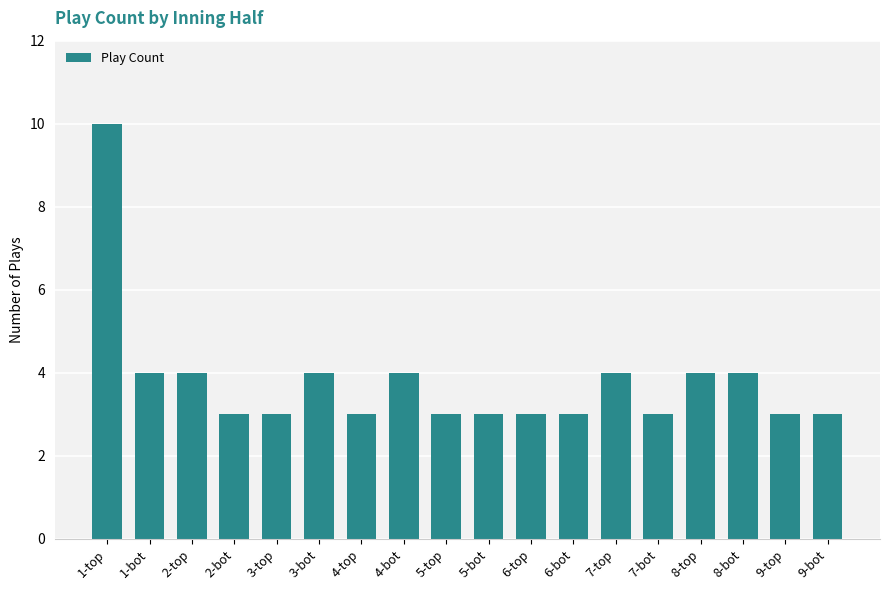

Count the number of categories in the chart.

18